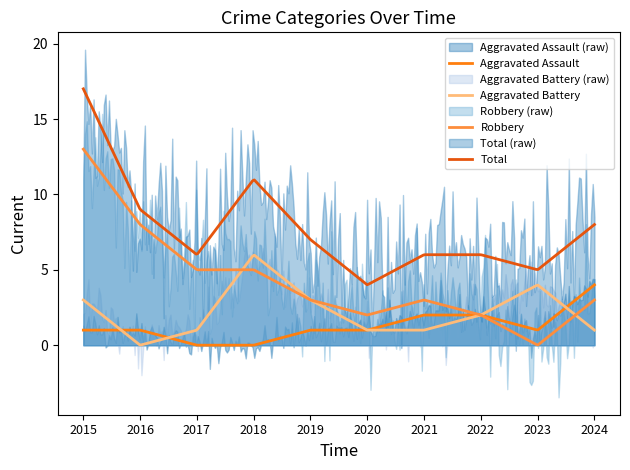

The value of Robbery at 2015 is 22. True or false?

False